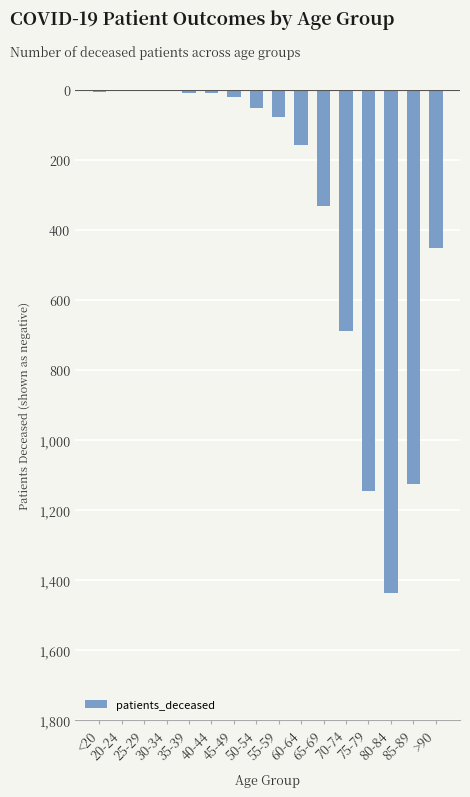

Are the bars horizontal?

No